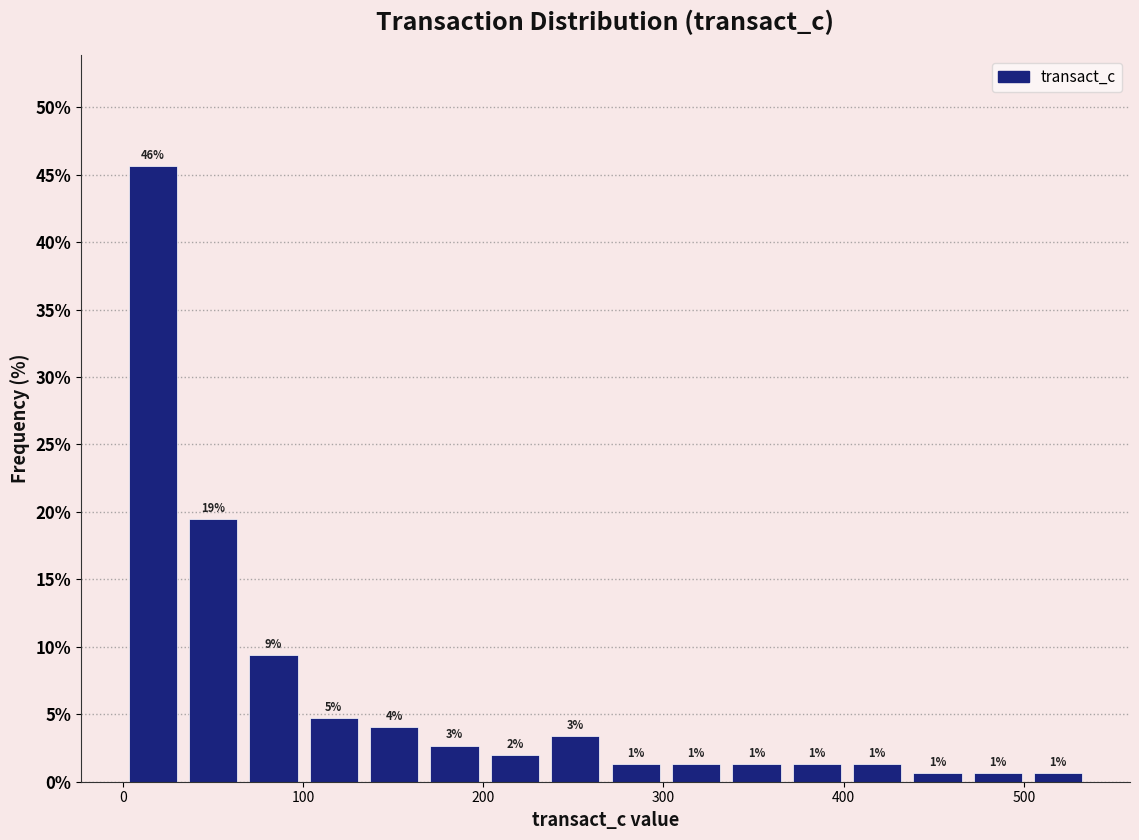

Read against the x-axis, roughly where is the centre of the tallest bar?

20